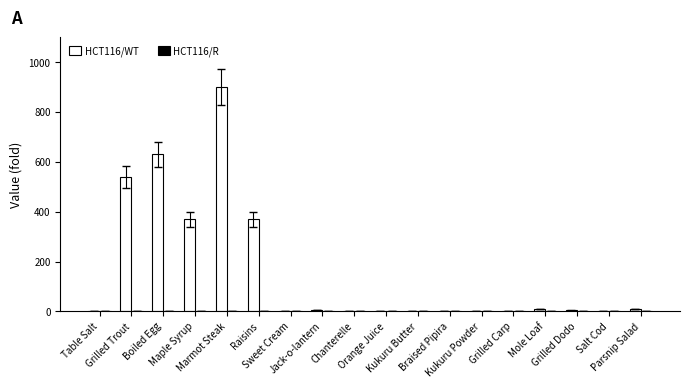

Which series has the largest total across all categories?

HCT116/WT